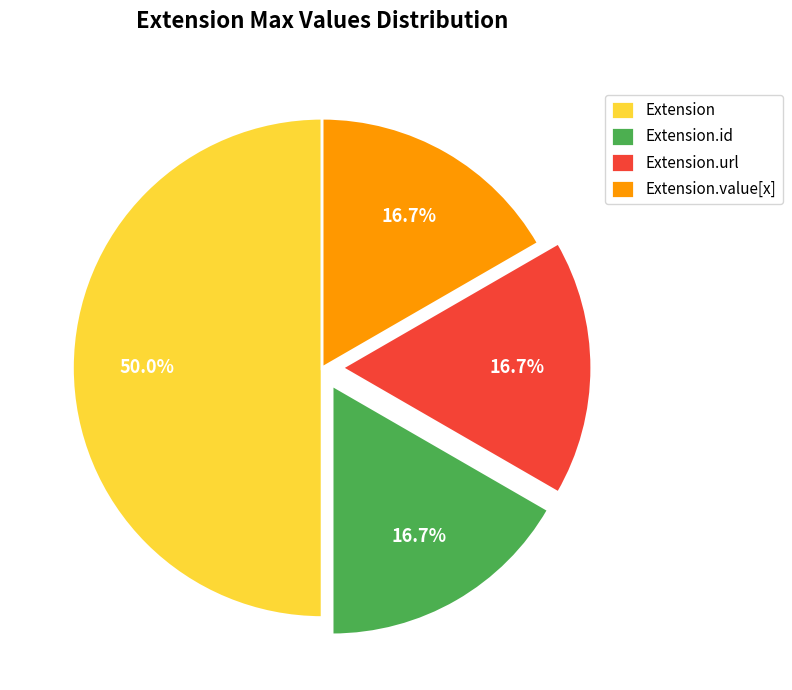

Approximately how many times larger is the value at Extension.url compared to Extension.id?

1.0